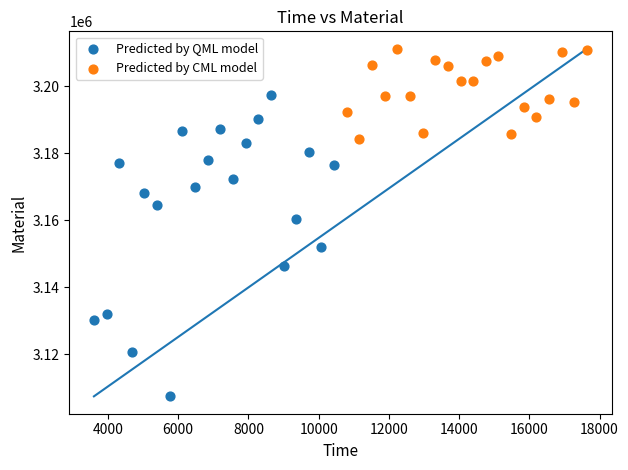

What are all the series names shown in the legend?

Predicted by QML model, Predicted by CML model